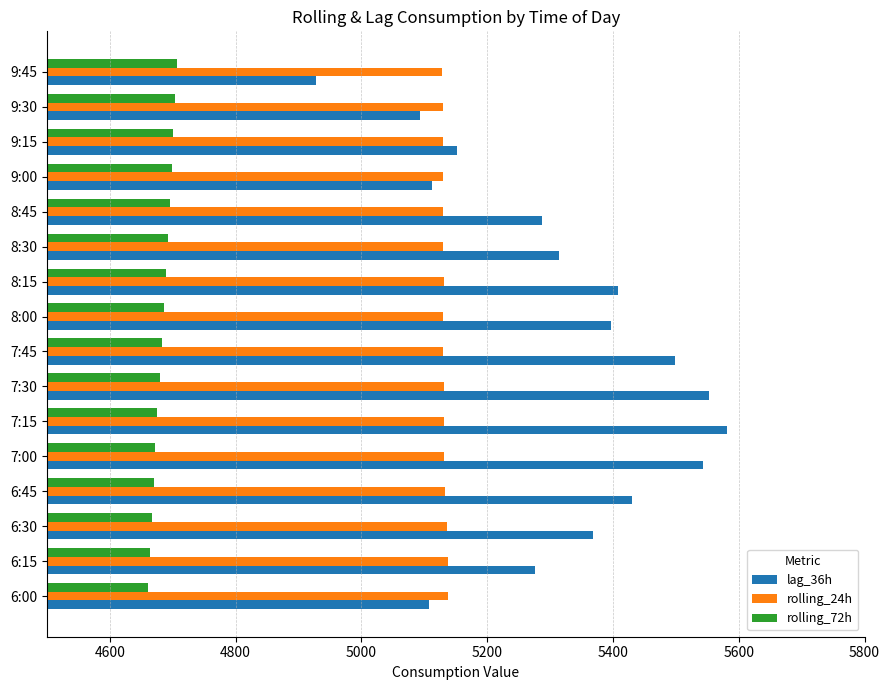

What is the minimum value shown in the chart?

4660.5